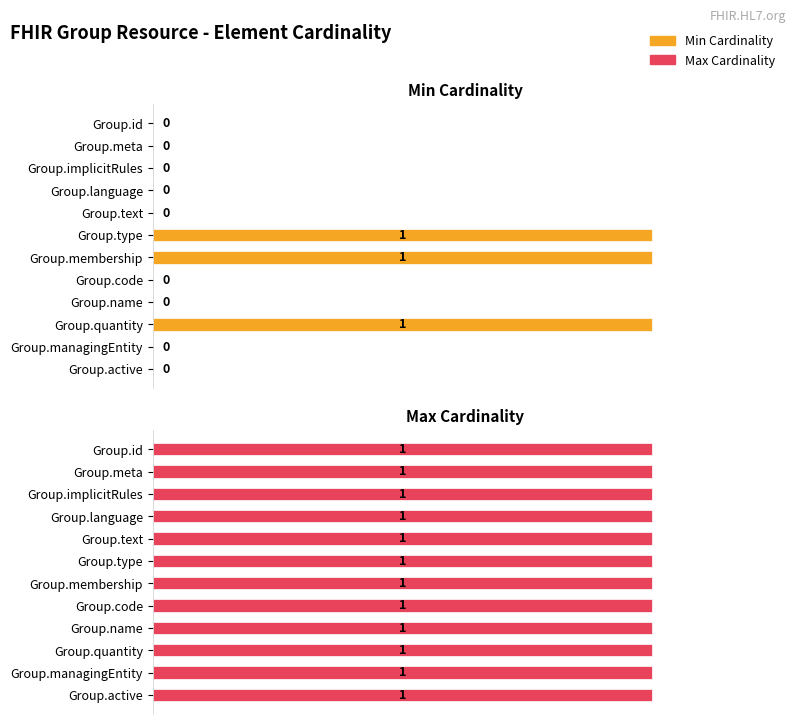

The value of Max Cardinality at 9 is 0.4. True or false?

False